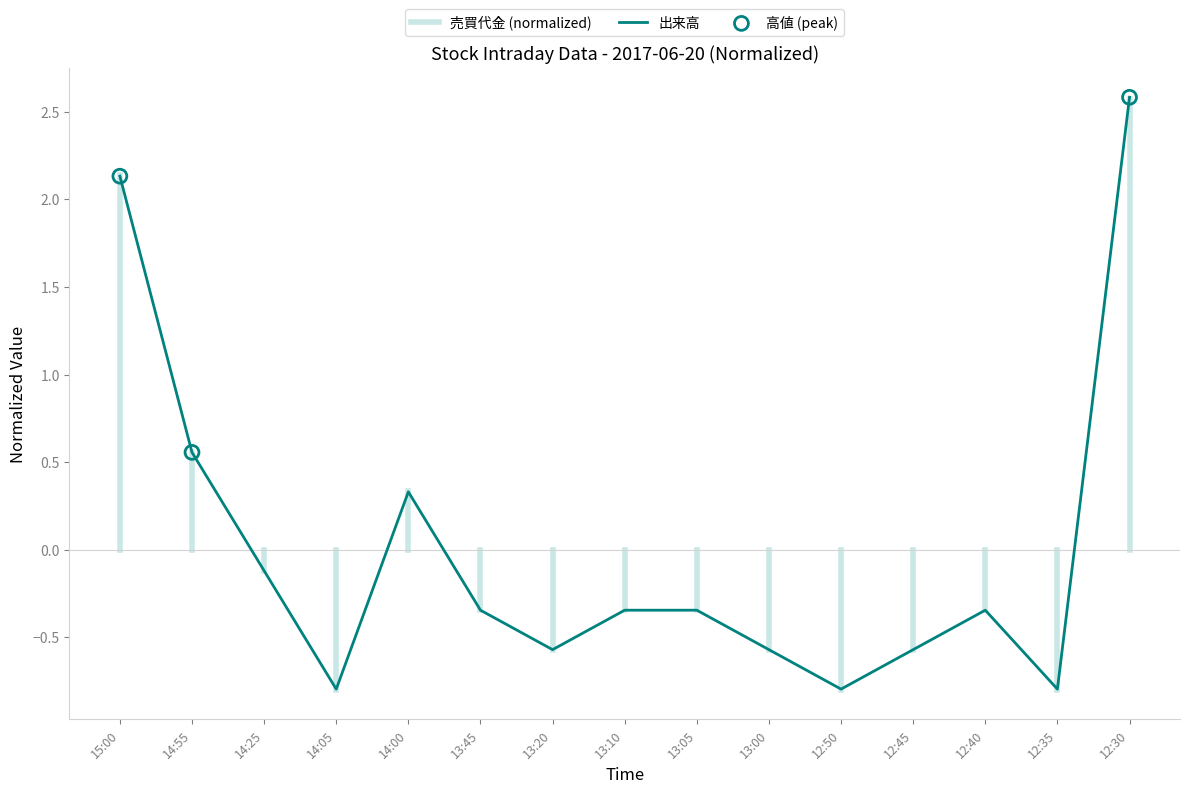

What is the change in value from 14:55 to 13:05?

-0.9